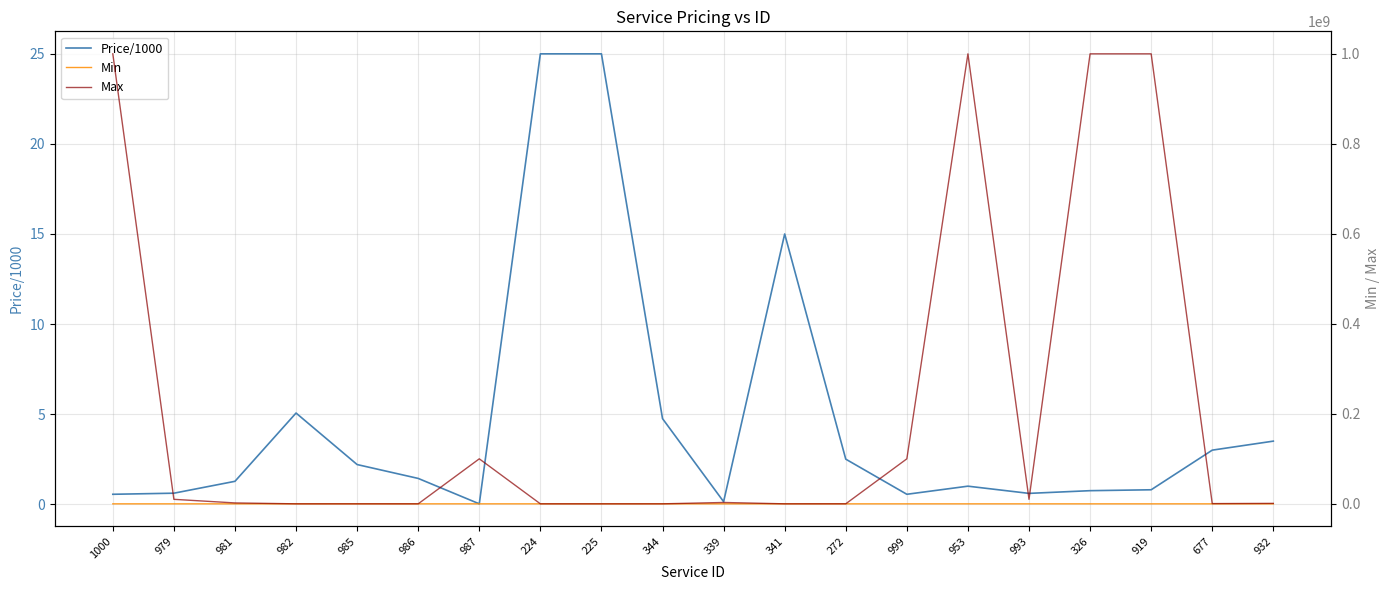

True or false: Max has a value of 11394.2 at 985.

False